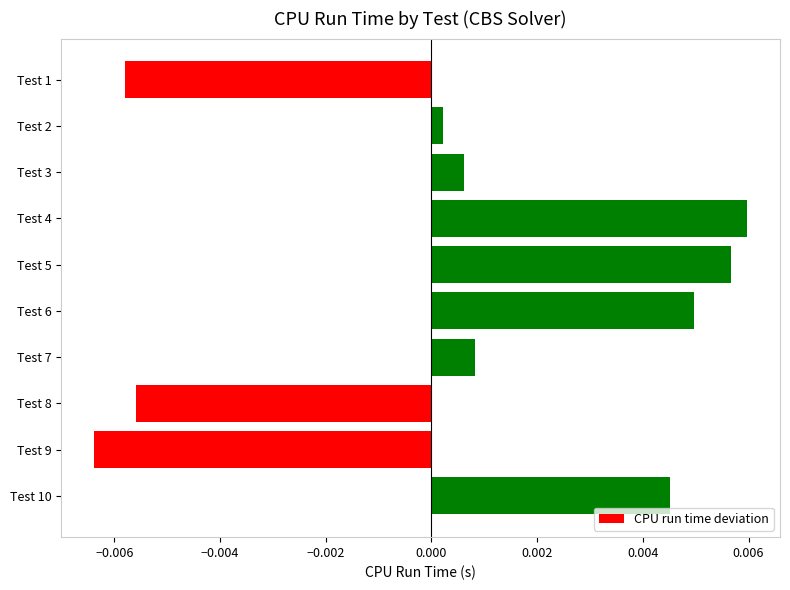

Which has a higher value, Test 7 or Test 1?

Test 7